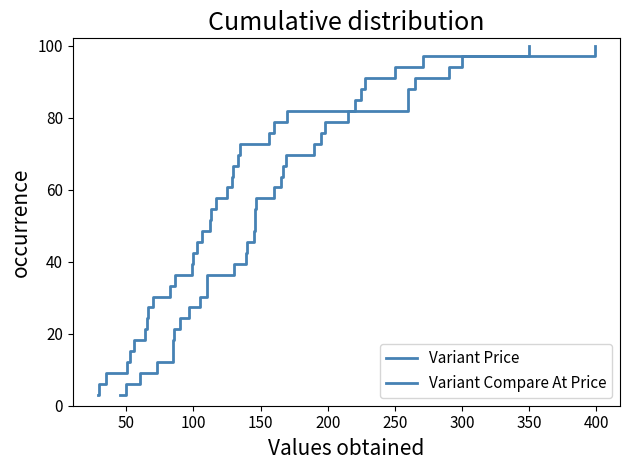

True or false: Variant Price and Variant Compare At Price cross at least once.

False